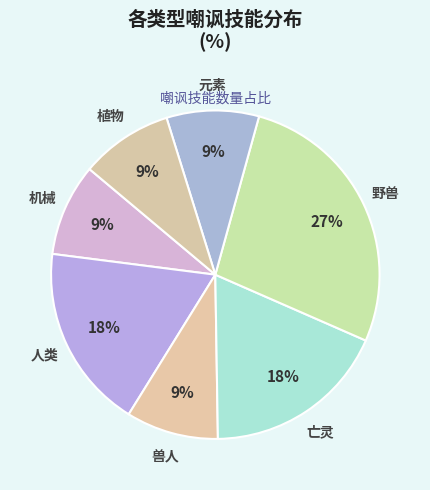

The 机械 slice represents 2% of the pie. True or false?

False